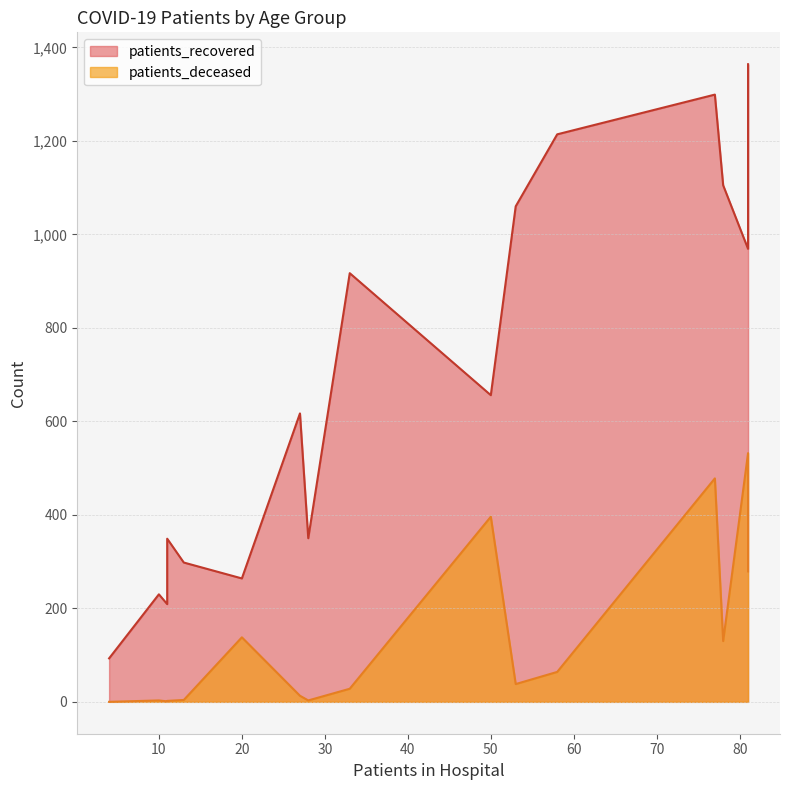

What is the difference between the patients_deceased values at 30 - 34 and 60 - 64?

61